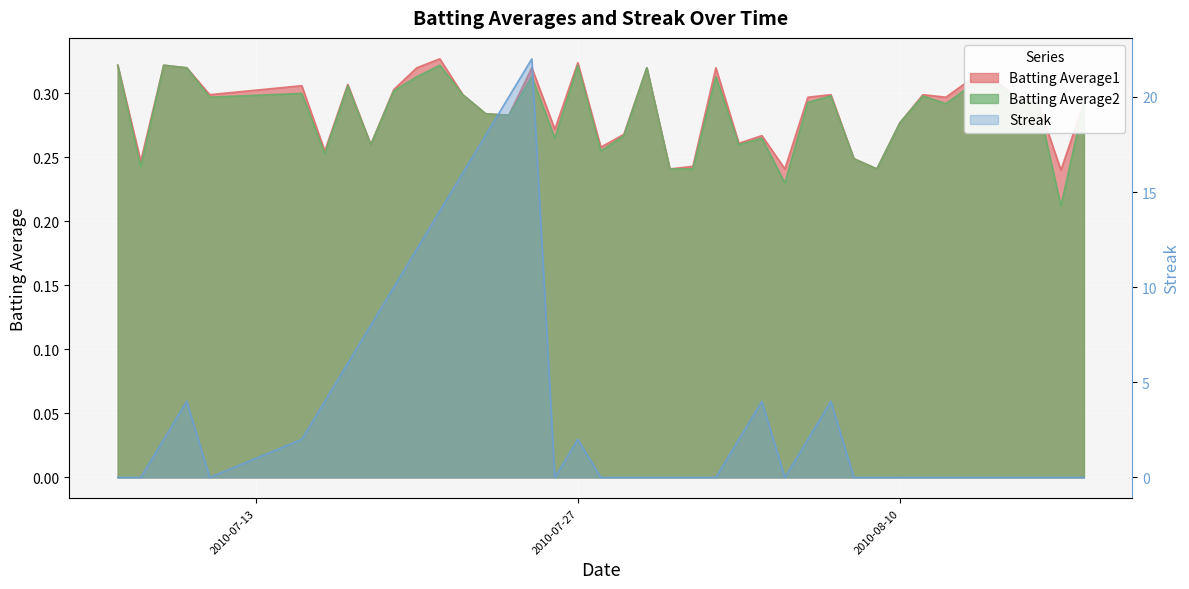

At which label does Batting Average1 reach its peak?

2010-07-21